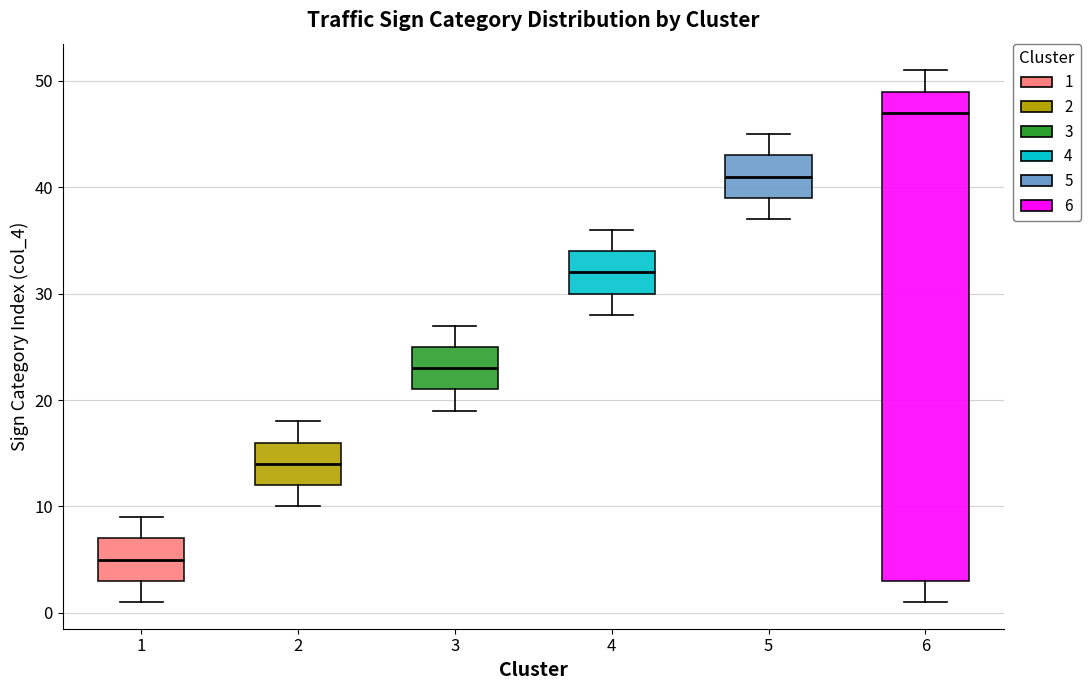

Reading left to right, read every box against the y-axis: the position of its median line, the range the box covers, and the ends of its whiskers. The values are not printed on the chart, so give them approximately, as read against the axis.

1: median 5, box 3 to 7, whiskers 1 to 9
2: median 14, box 12 to 16, whiskers 10 to 18
3: median 23, box 21 to 25, whiskers 19 to 27
4: median 32, box 30 to 34, whiskers 28 to 36
5: median 41, box 39 to 43, whiskers 37 to 45
6: median 47, box 3 to 49, whiskers 1 to 51